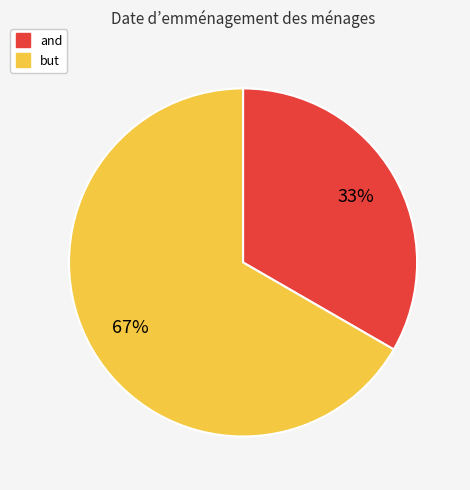

Does but account for over 50% of the chart?

Yes